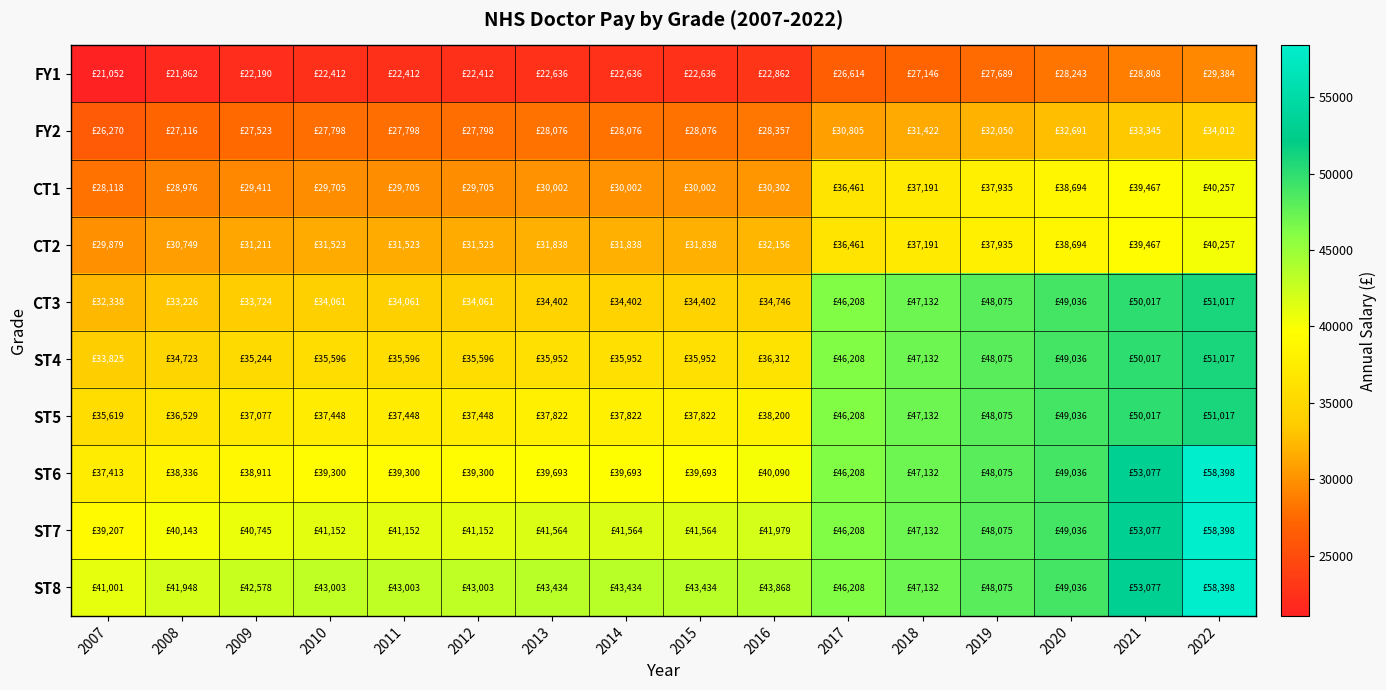

How many data points does each series have?

16